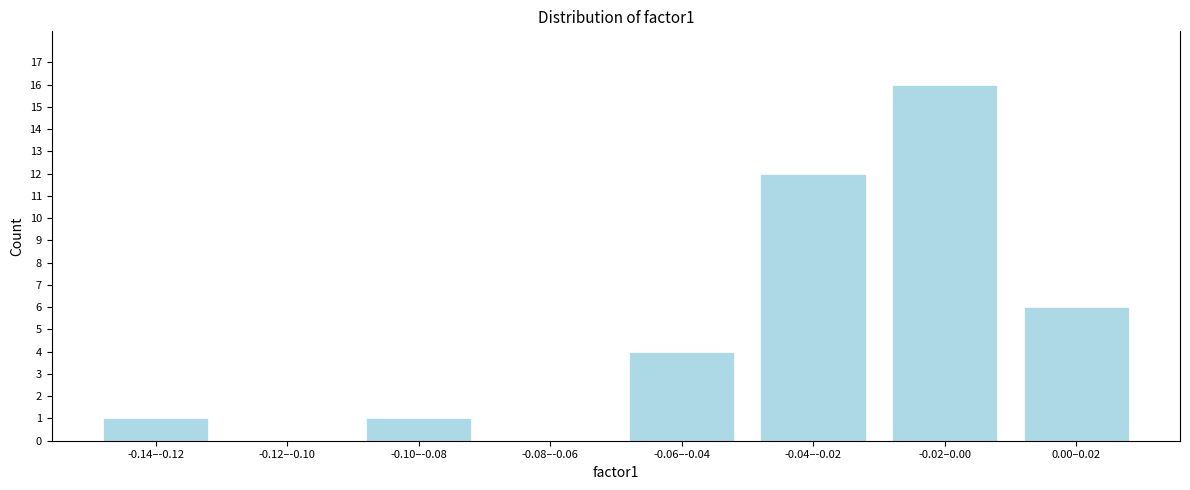

Reading right to left, list all the values displayed in this chart.

0.00–0.02=6	-0.02–0.00=16	-0.04–-0.02=12	-0.06–-0.04=4	-0.08–-0.06=0	-0.10–-0.08=1	-0.12–-0.10=0	-0.14–-0.12=1